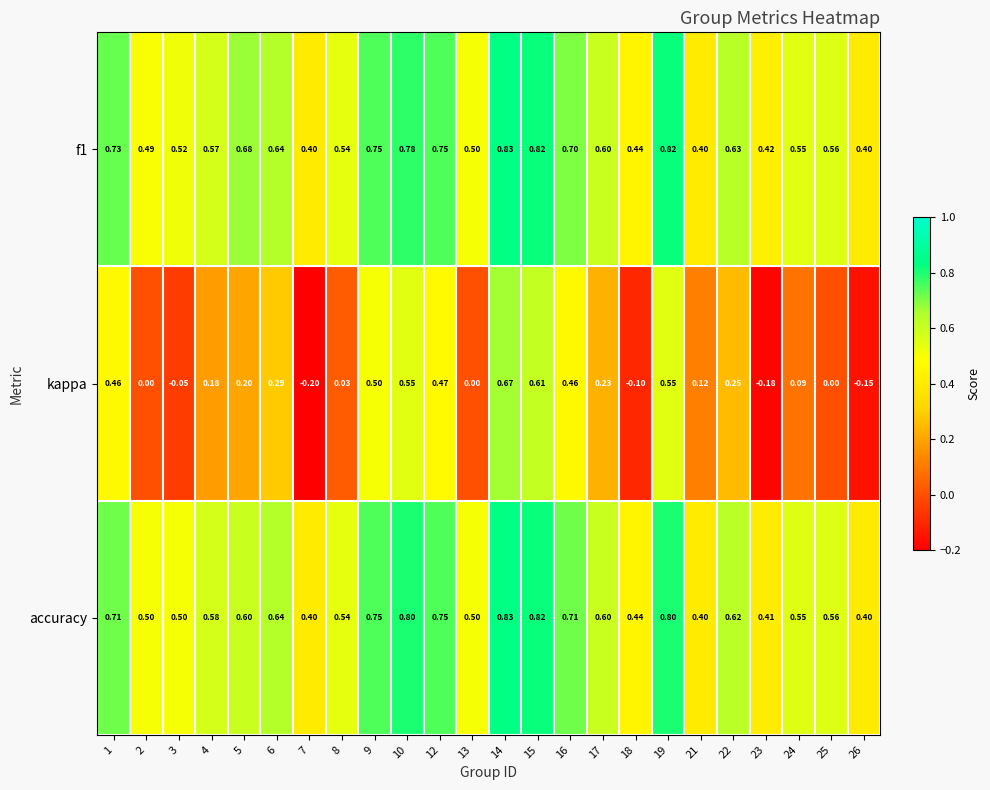

At which category is the sum across all series the highest?

14